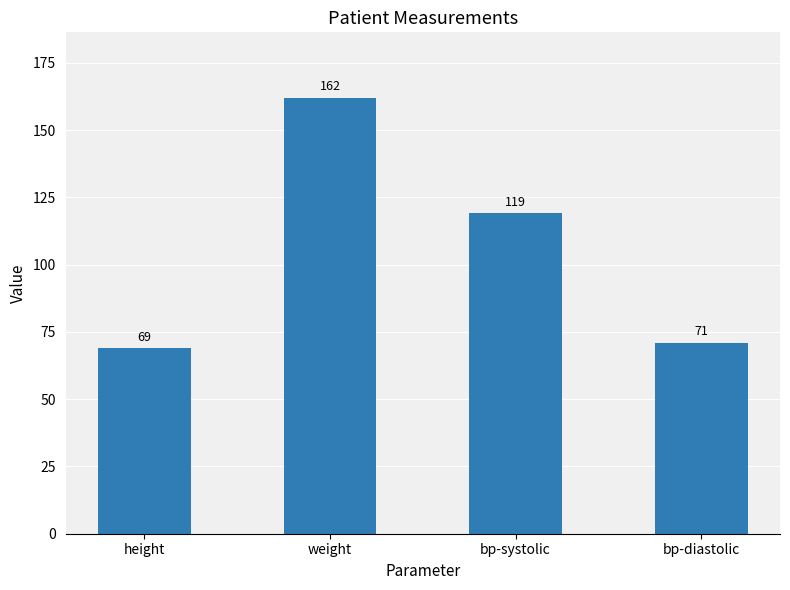

What is the sum of the values at bp-diastolic and weight?

233